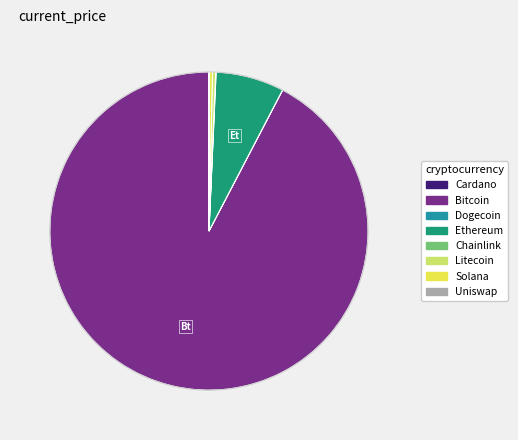

Does any single category account for the majority?

Yes